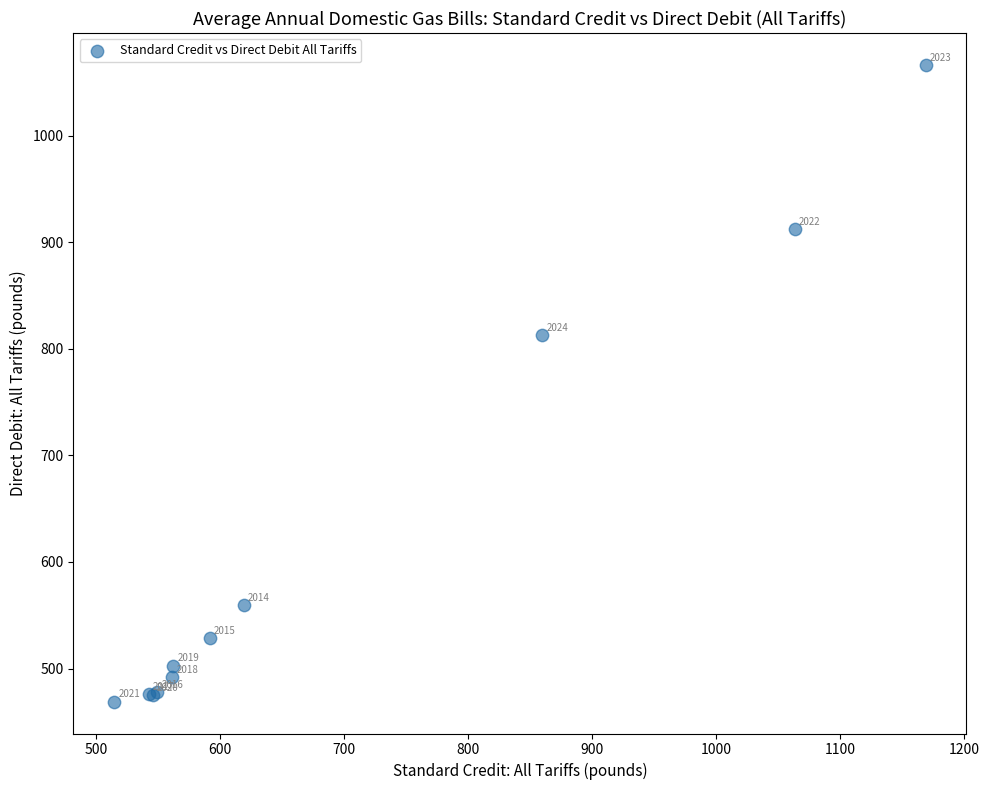

What Y value in the scatter plot is closest to 767?

813.0